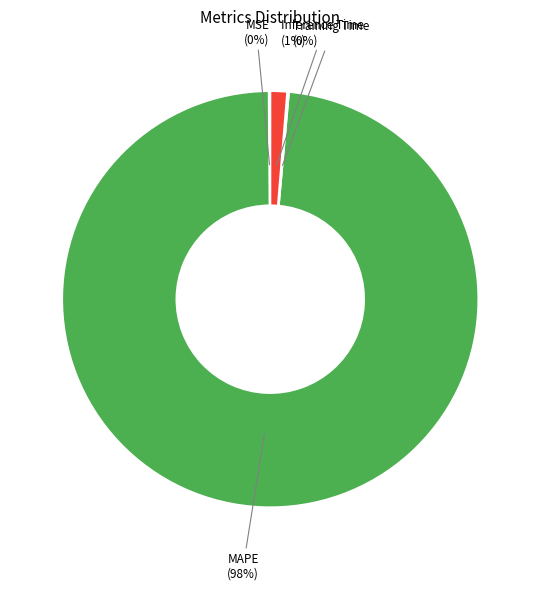

Which has a higher value, Inference Time or MAPE?

MAPE